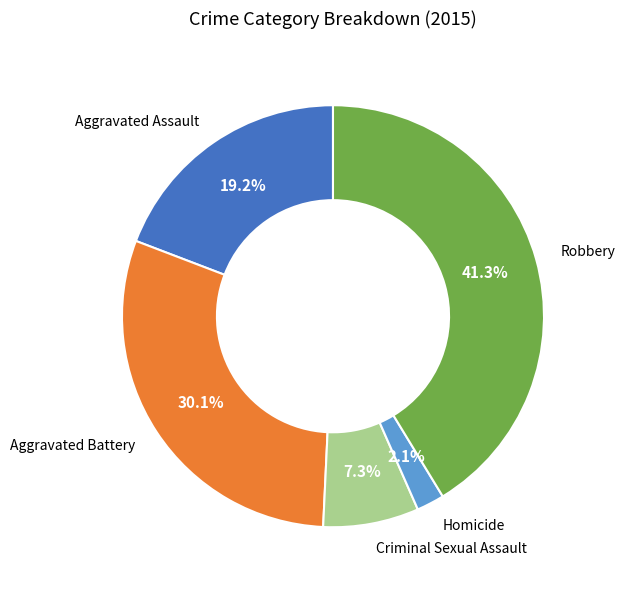

Is there any slice that represents more than half of the pie?

No